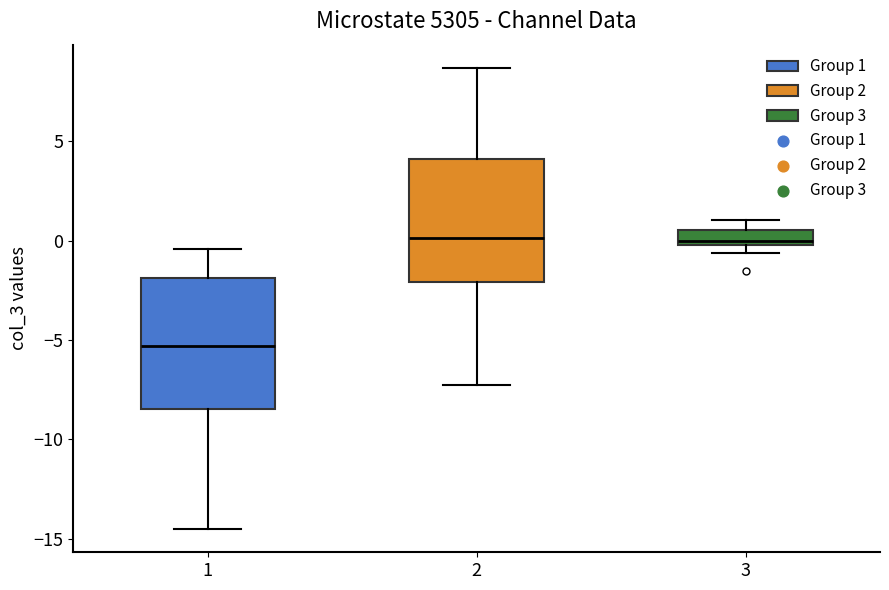

Where does the median line of the box at x = 1 sit on the y-axis? The values are not printed on the chart, so give them approximately, as read against the axis.

-5.5